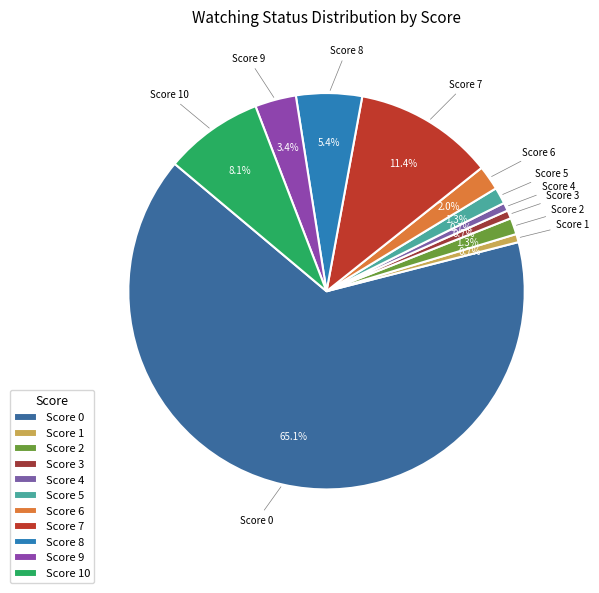

What percentage is the Score 6 slice, to the nearest percent?

2%